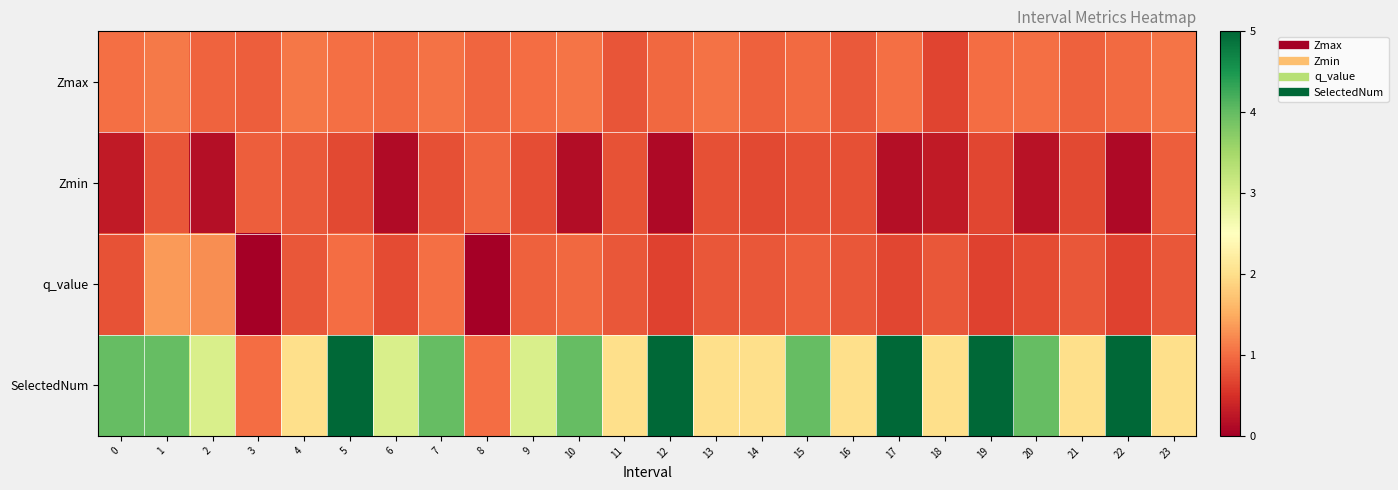

Reading right to left, extract all data points from this chart.

Zmax: 23=1.1	22=1.0	21=0.9	20=1.0	19=1.0	18=0.7	17=1.0	16=0.8	15=1.0	14=0.9	13=1.0	12=1.0	11=0.8	10=1.1	9=1.0	8=0.9	7=1.0	6=1.0	5=1.0	4=1.1	3=0.9	2=0.9	1=1.1	0=1.0
Zmin: 23=0.9	22=0.1	21=0.7	20=0.2	19=0.7	18=0.3	17=0.2	16=0.8	15=0.8	14=0.7	13=0.8	12=0.1	11=0.8	10=0.1	9=0.7	8=0.9	7=0.8	6=0.1	5=0.7	4=0.8	3=0.9	2=0.2	1=0.8	0=0.3
q_value: 23=0.8	22=0.7	21=0.8	20=0.7	19=0.6	18=0.8	17=0.7	16=0.8	15=0.9	14=0.8	13=0.8	12=0.6	11=0.8	10=1.0	9=0.9	8=0.0	7=1.0	6=0.7	5=1.0	4=0.8	3=0.0	2=1.3	1=1.4	0=0.8
SelectedNum: 23=2.0	22=5.0	21=2.0	20=4.0	19=5.0	18=2.0	17=5.0	16=2.0	15=4.0	14=2.0	13=2.0	12=5.0	11=2.0	10=4.0	9=3.0	8=1.0	7=4.0	6=3.0	5=5.0	4=2.0	3=1.0	2=3.0	1=4.0	0=4.0